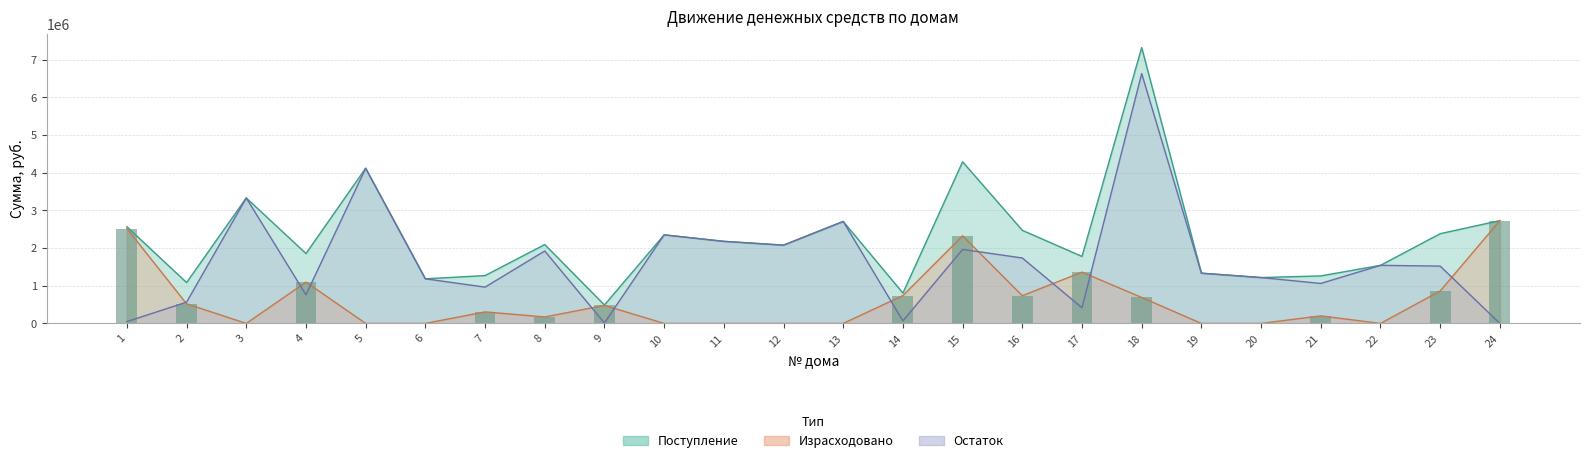

Which category has the highest value in the Израсходовано series?

24